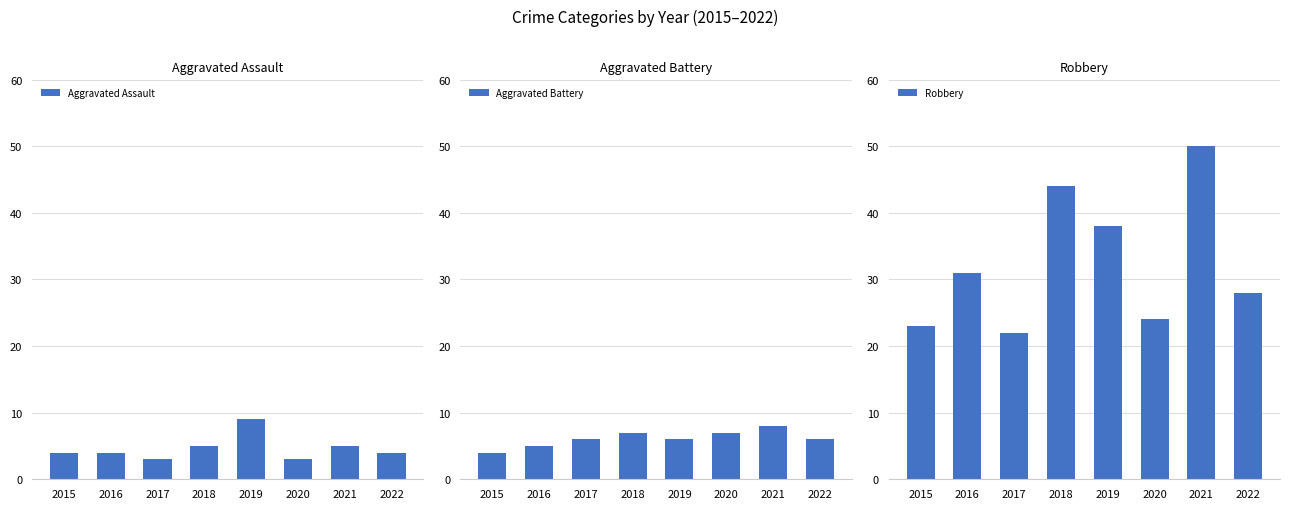

Reading left to right, list all the values displayed in this chart.

Aggravated Assault: 2015=4	2016=4	2017=3	2018=5	2019=9	2020=3	2021=5	2022=4
Aggravated Battery: 2015=4	2016=5	2017=6	2018=7	2019=6	2020=7	2021=8	2022=6
Robbery: 2015=23	2016=31	2017=22	2018=44	2019=38	2020=24	2021=50	2022=28